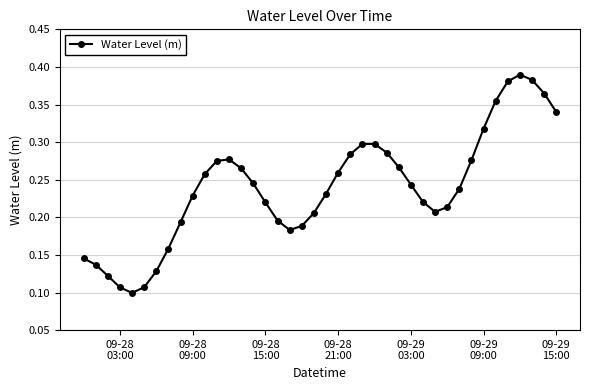

True or false: there are more than 0 points higher than both neighbors.

True